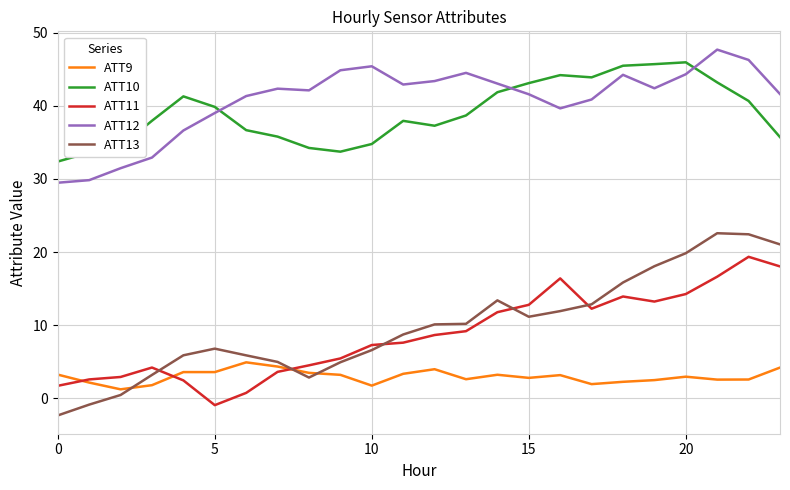

Which series has the largest range (max minus min)?

ATT13